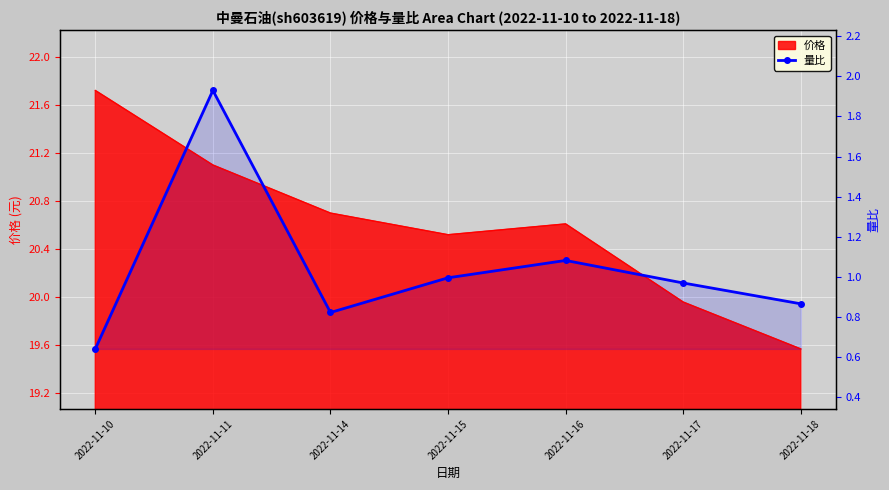

What is the smallest value displayed?

19.6